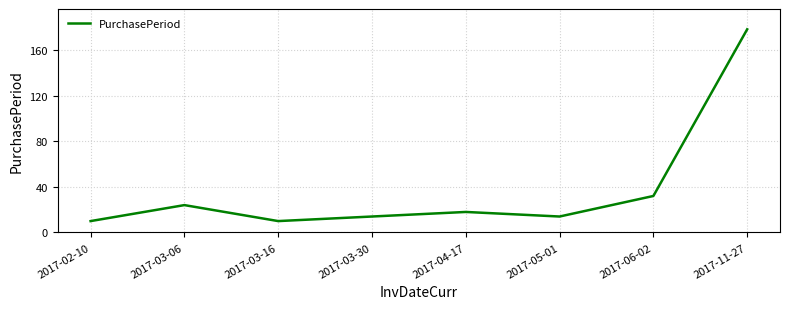

What position from the right is 2017-03-30?

5